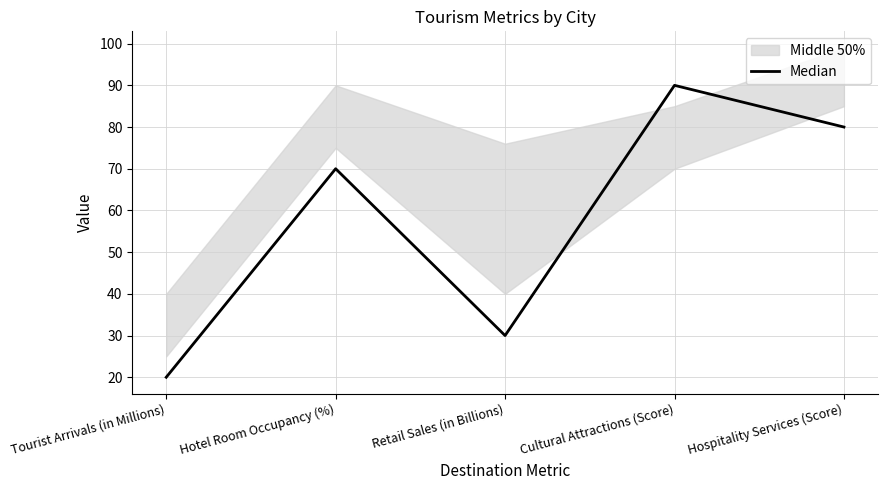

What position from the left is Hotel Room Occupancy (%)?

2